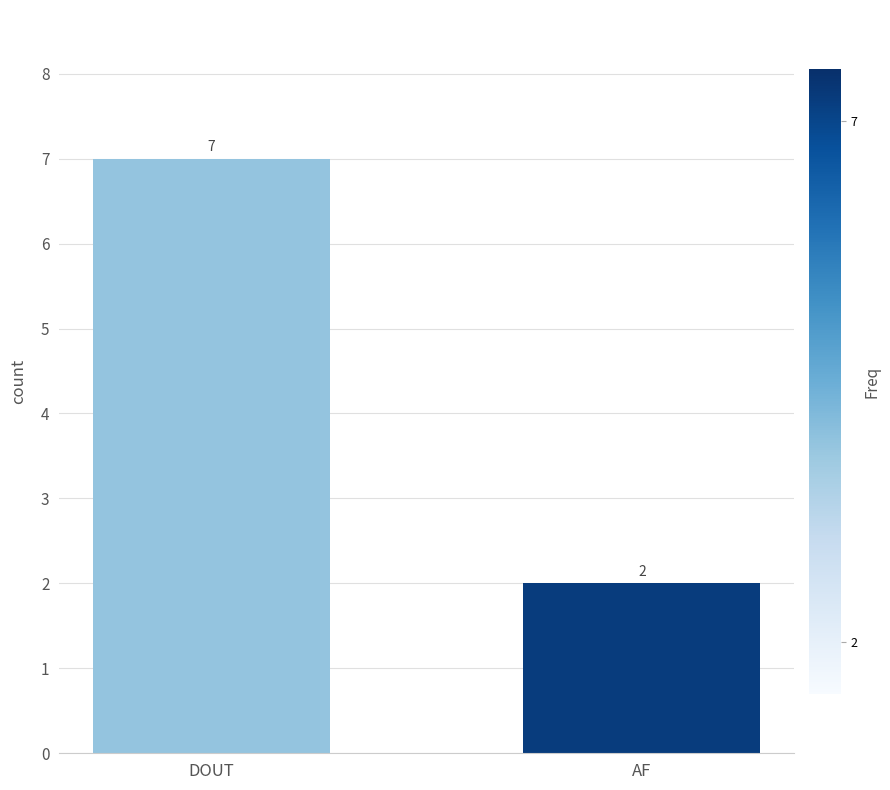

What is the label of the 2nd bar from the left?

AF